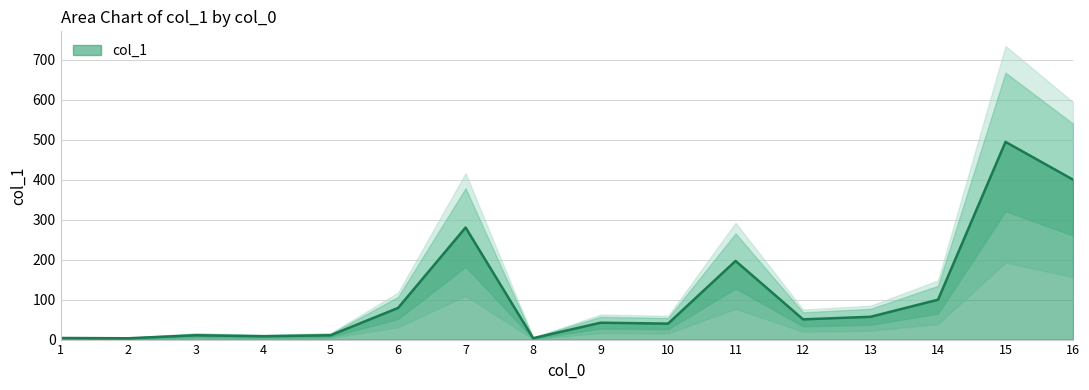

The chart shows a value of 70.8 at 10. True or false?

False